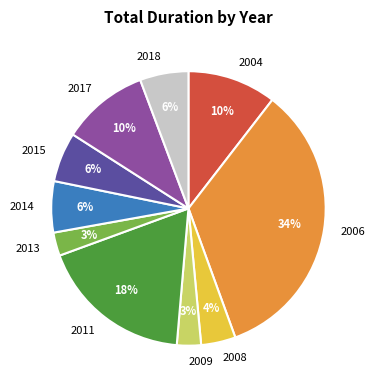

To the nearest percent, what is the combined percentage of 2014 and 2017?

16%